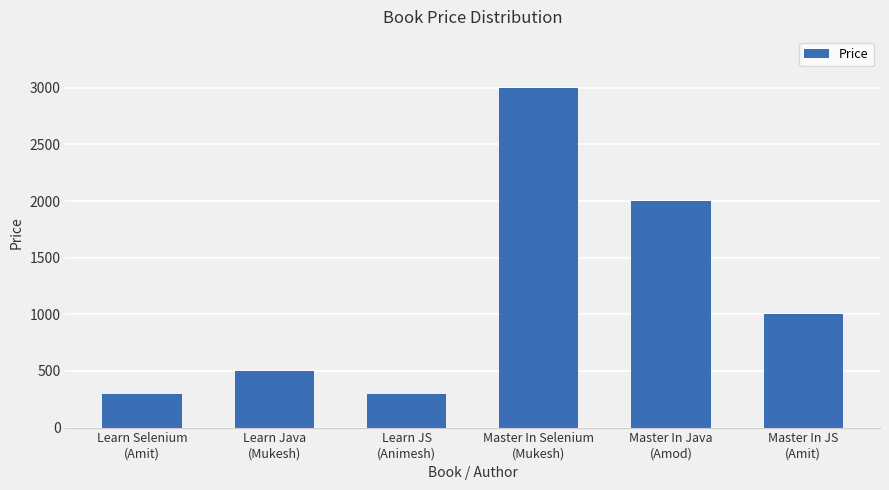

What is the minimum value shown in the chart?

300